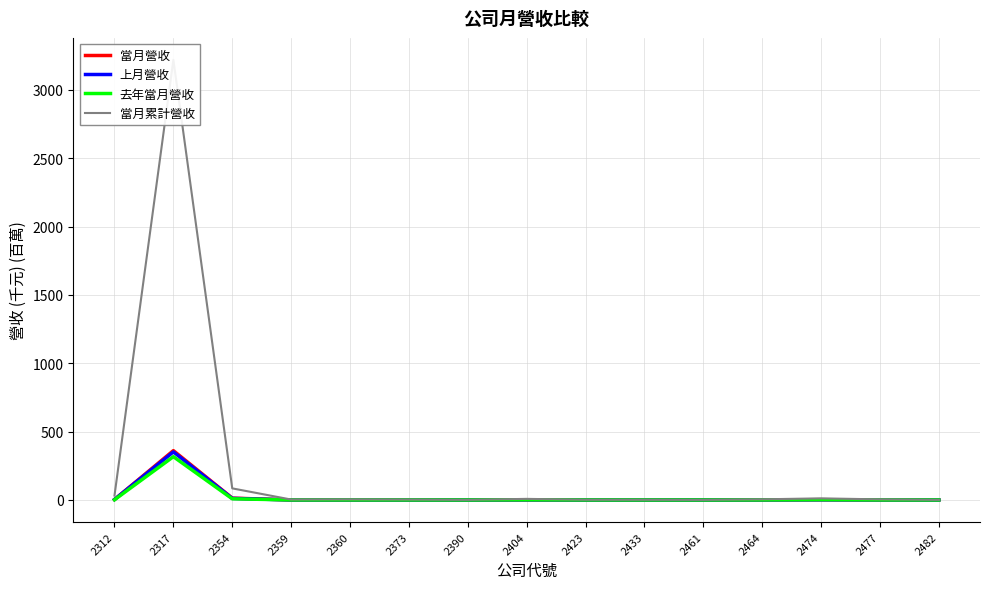

Rank the series by their maximum value, from lowest to highest.

去年當月營收, 上月營收, 當月營收, 當月累計營收